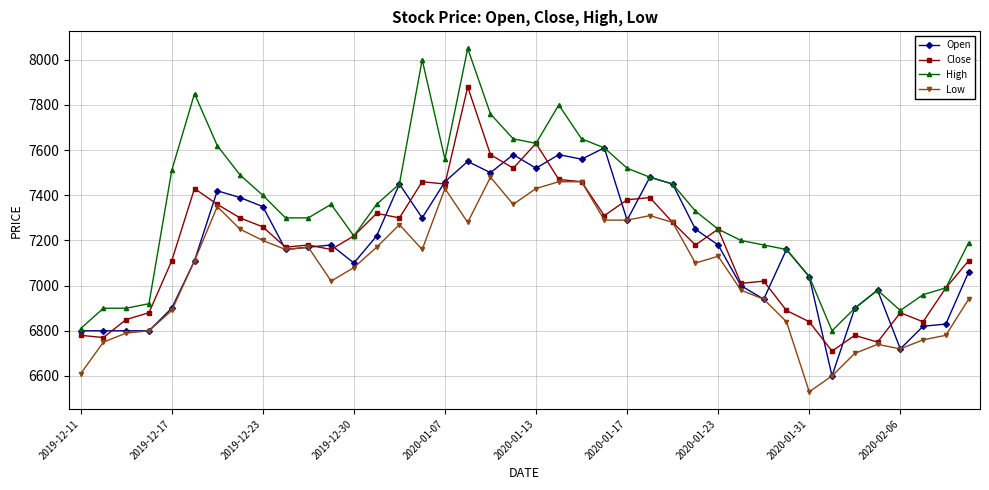

What is the highest value of the Open series?

7610